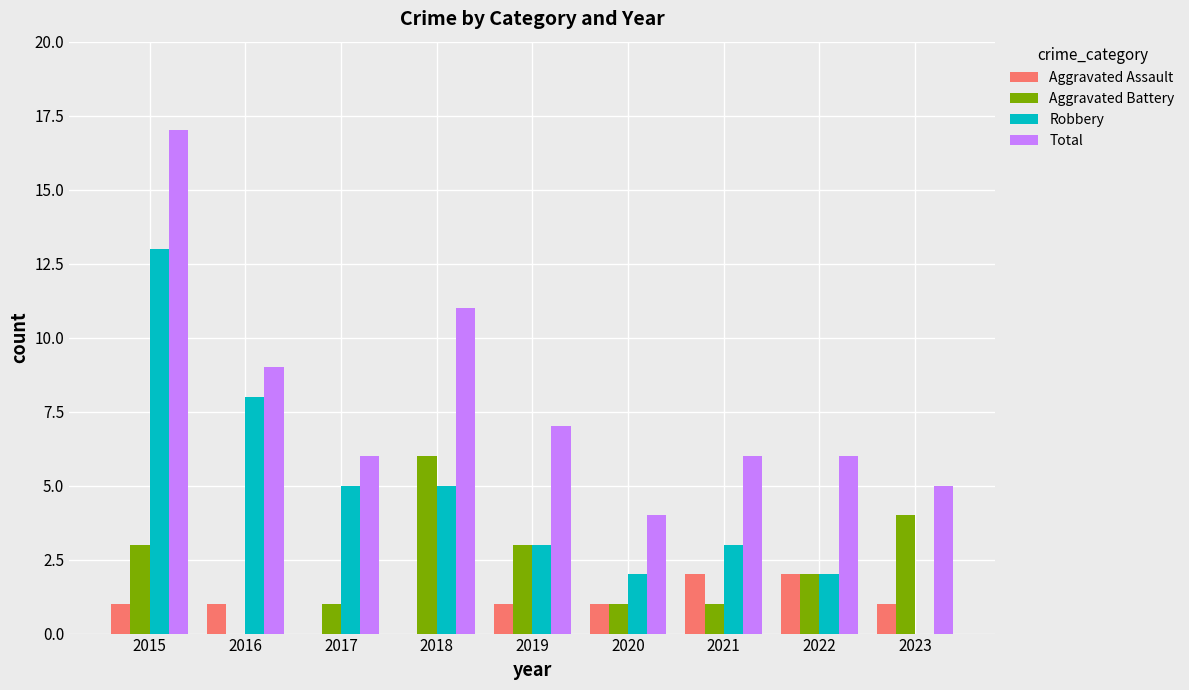

What is the average value of the Aggravated Battery series?

2